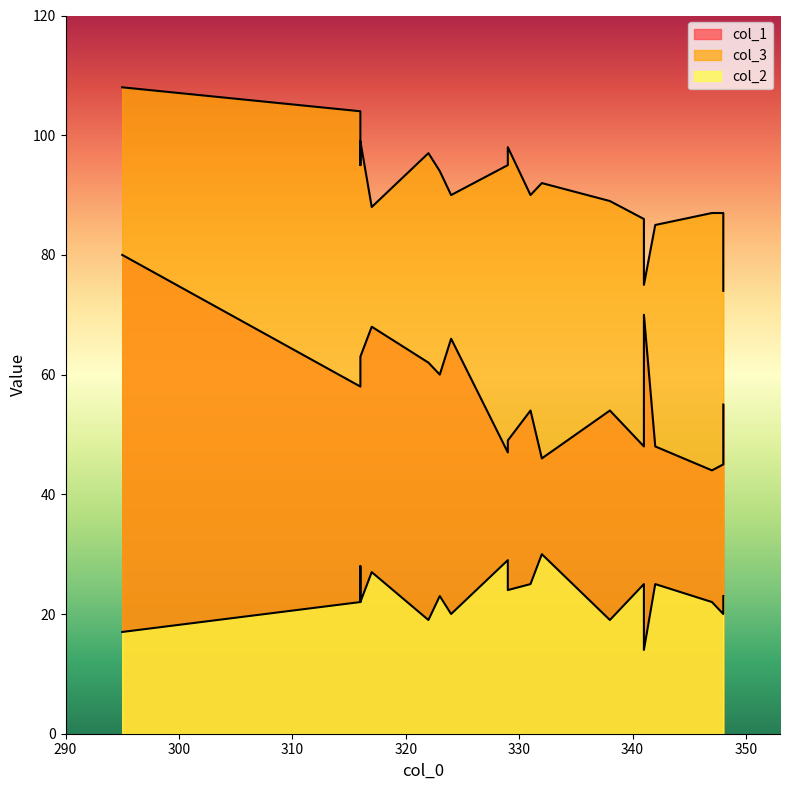

The value of col_3 at 316 is 159. True or false?

False